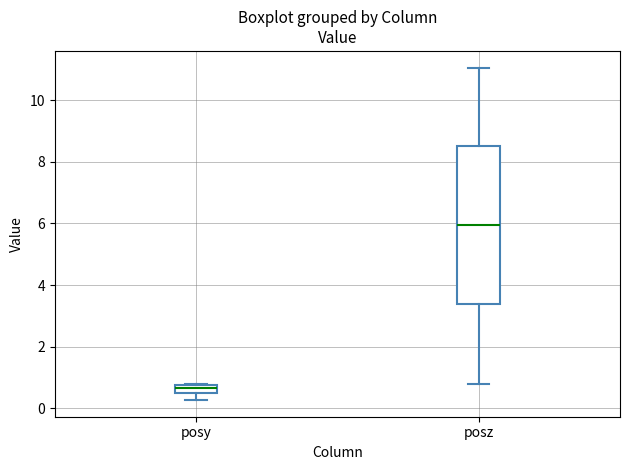

Where does the lower whisker of the box for posz end on the y-axis? The values are not printed on the chart, so give them approximately, as read against the axis.

0.8